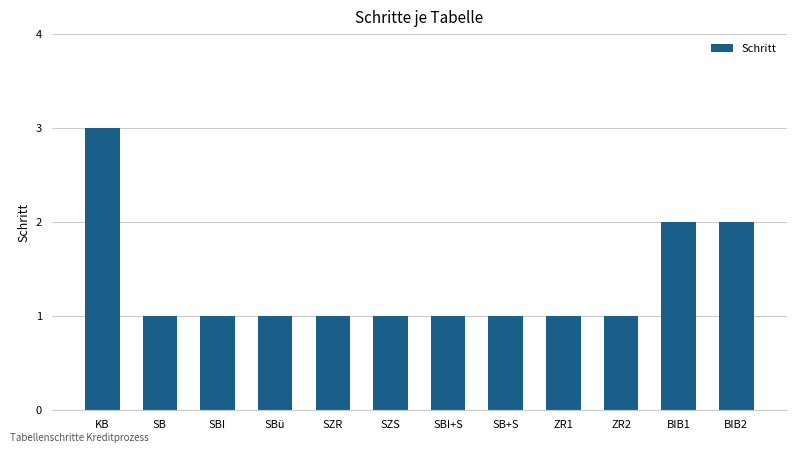

What is the label of the 11th bar from the left?

BIB1